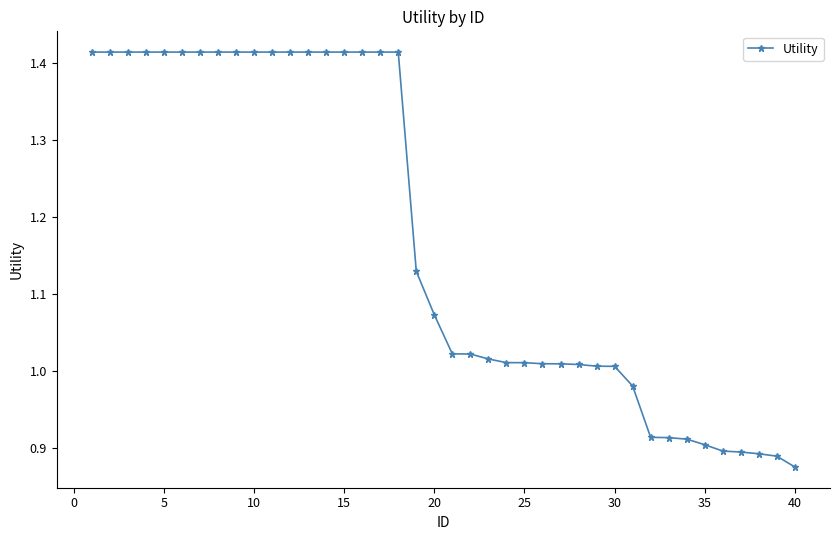

What is the average value?

1.2